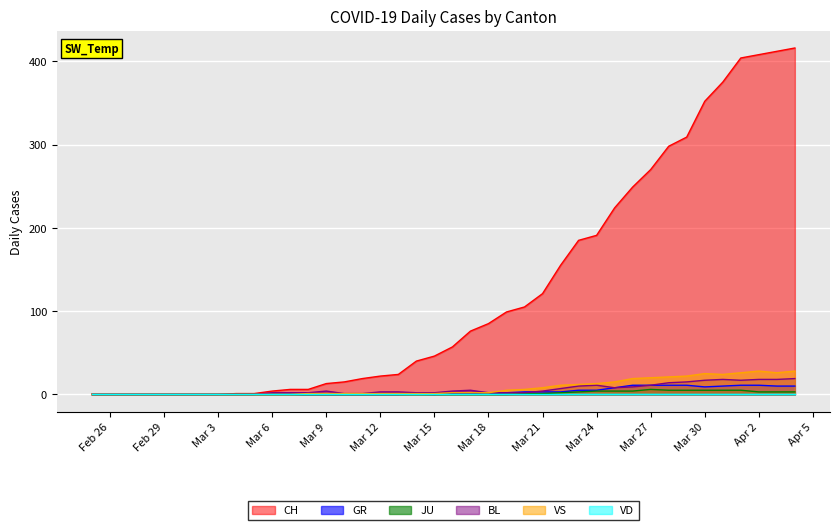

Which series has the largest range (max minus min)?

CH